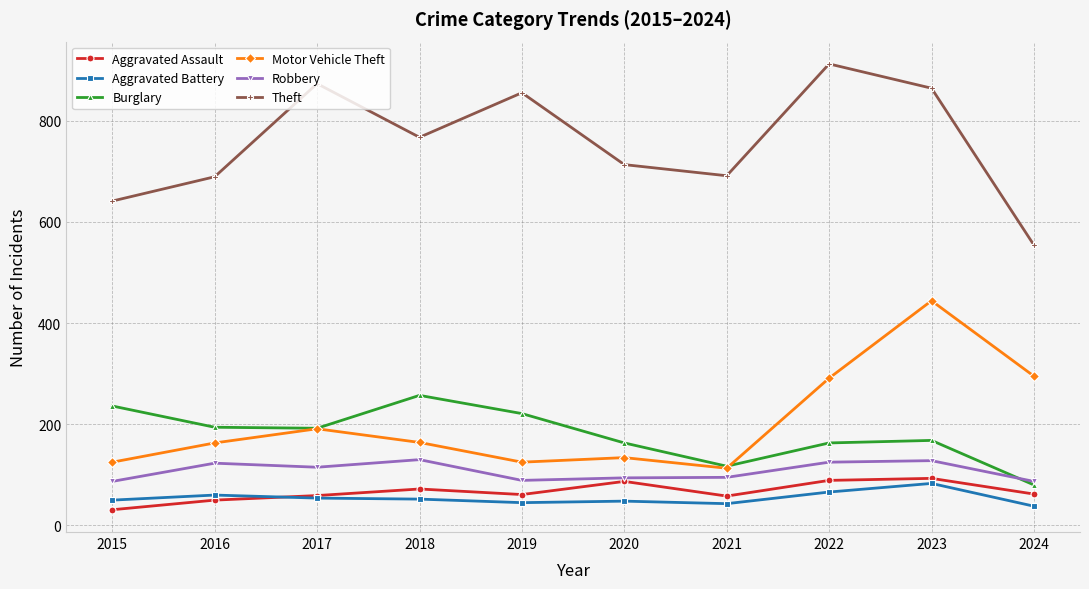

What are all the series names shown in the legend?

Aggravated Assault, Aggravated Battery, Burglary, Motor Vehicle Theft, Robbery, Theft